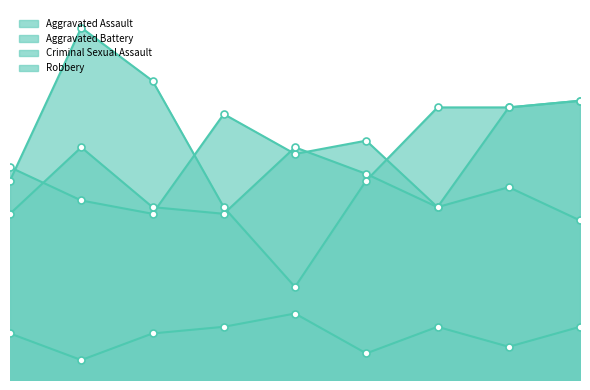

How many values in the Aggravated Assault series are below 34?

4